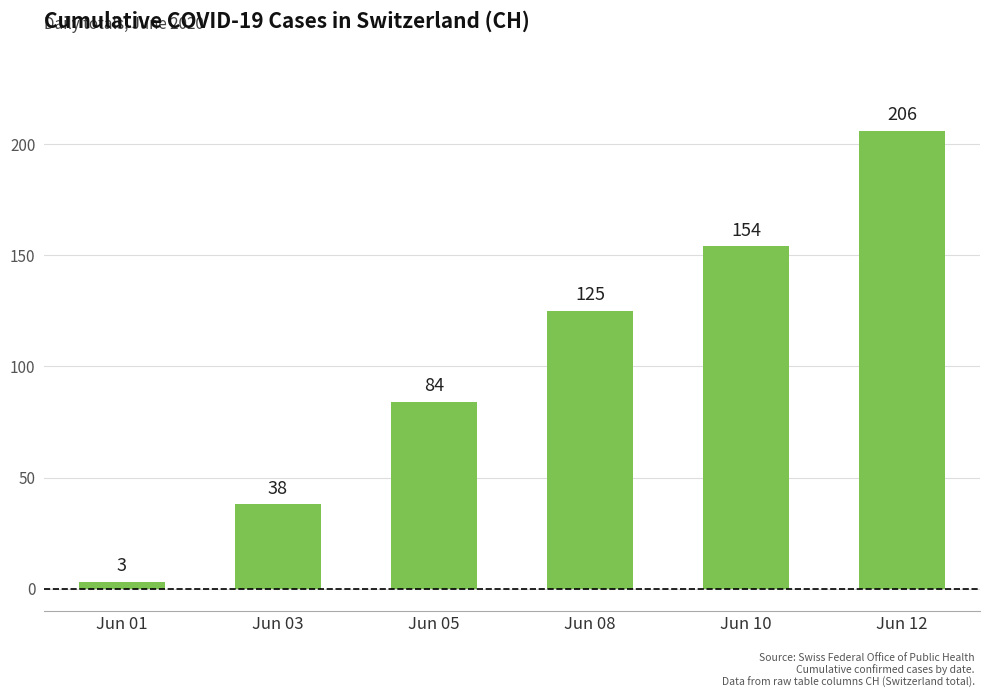

What is the change in value from Jun 01 to Jun 12?

+203